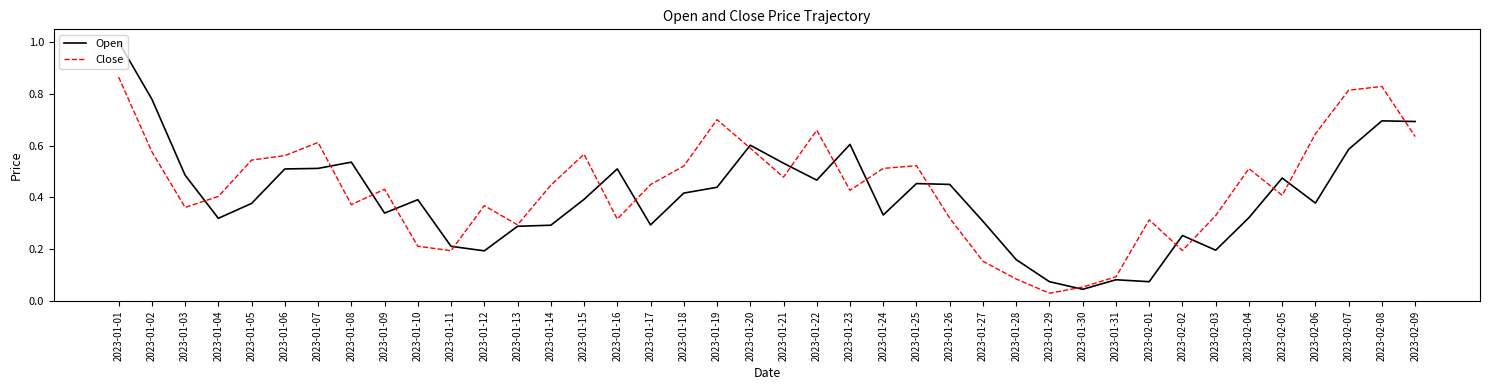

Where is Open nearest to the value 0?

2023-01-30